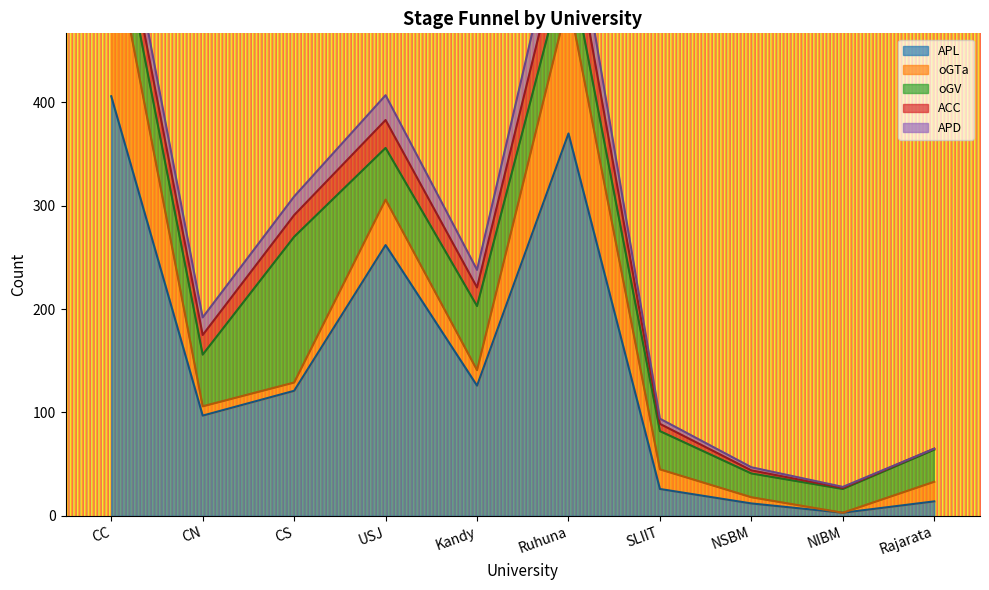

What is the value of the oGTa point at the 1st from the left?

160